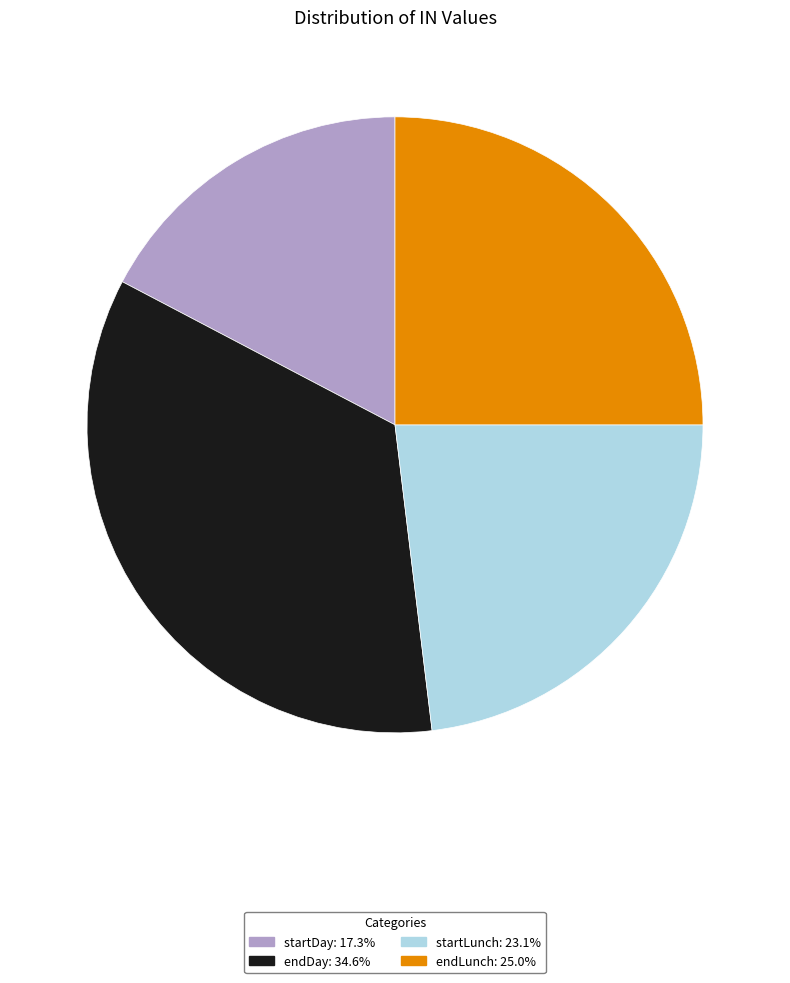

Do startDay: 17.3% and startLunch: 23.1% together represent more than half of the pie?

No